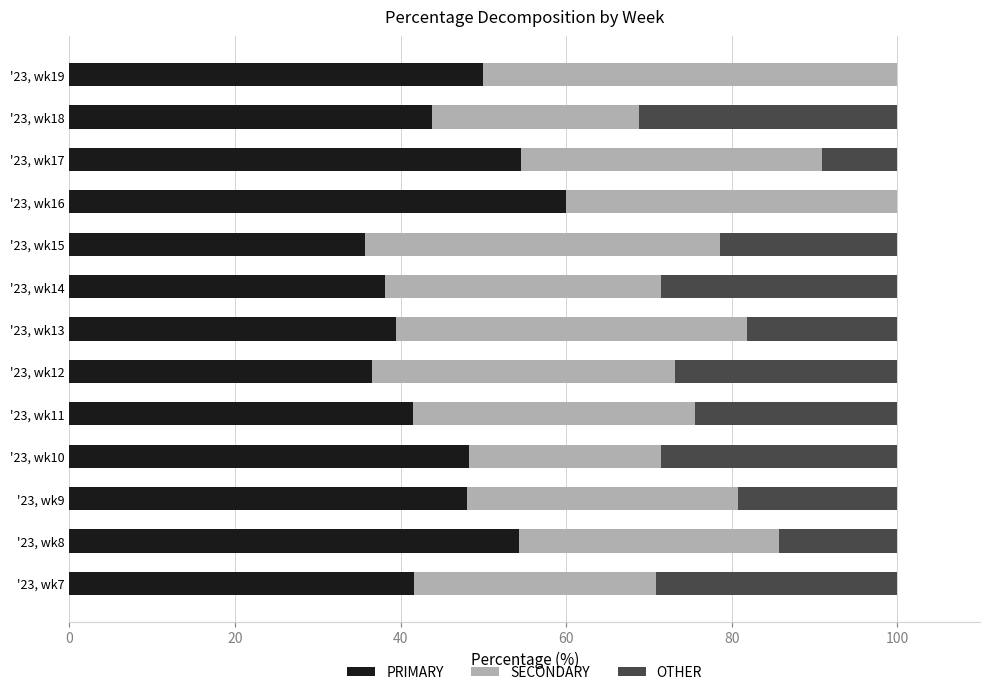

The PRIMARY series shows 50.0 at '23, wk19. True or false?

True